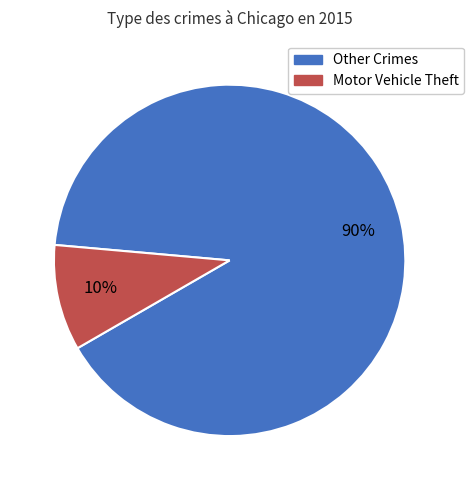

Is there a majority slice in this chart?

Yes